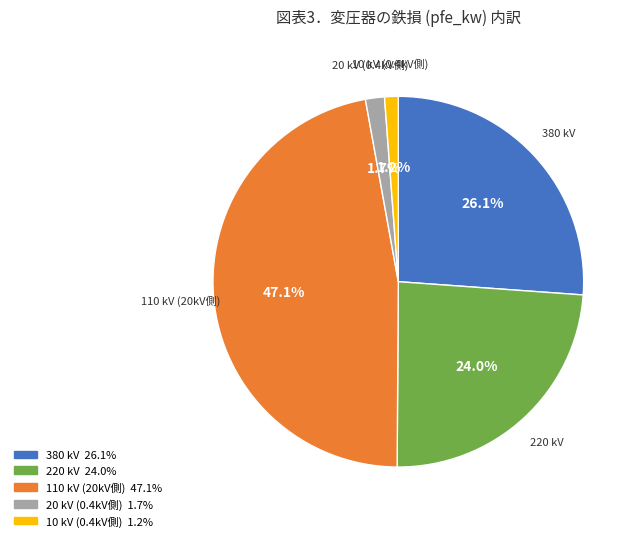

Is there a majority slice in this chart?

No